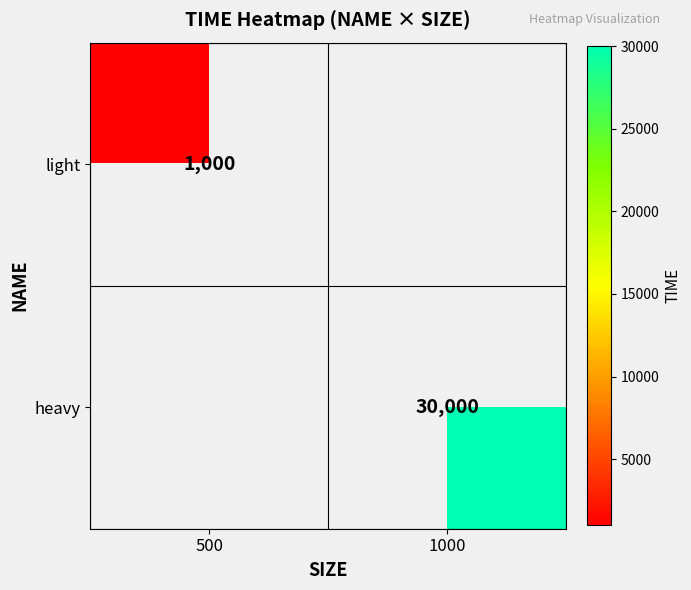

The value of light at 500 is 1000. True or false?

True